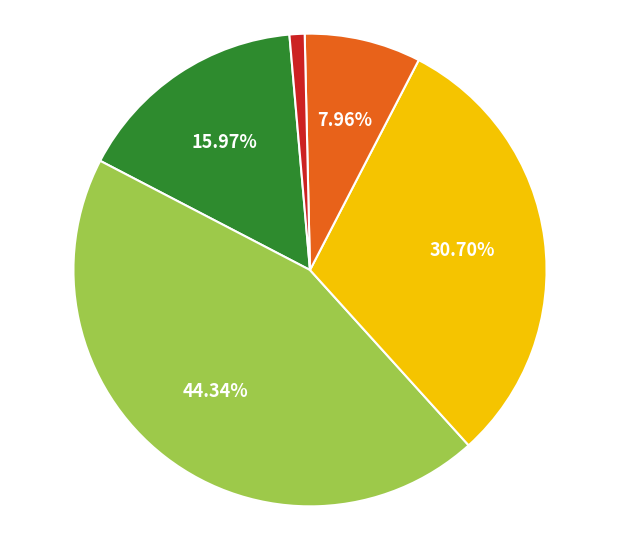

Is there any slice that represents more than half of the pie?

No